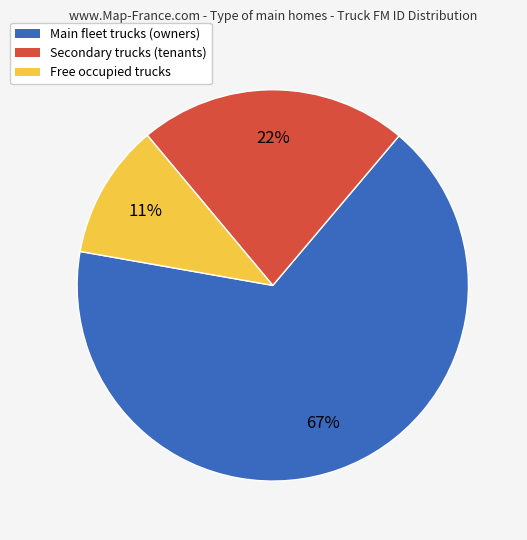

How many slices are in this pie chart?

3